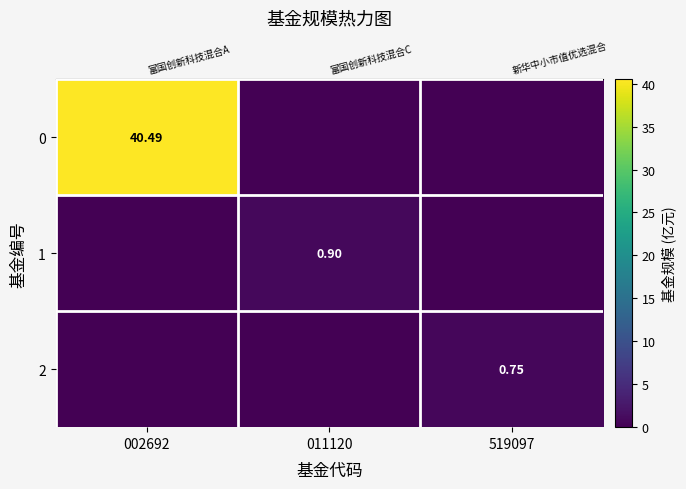

How many row_1 values are between 0 and 1?

3